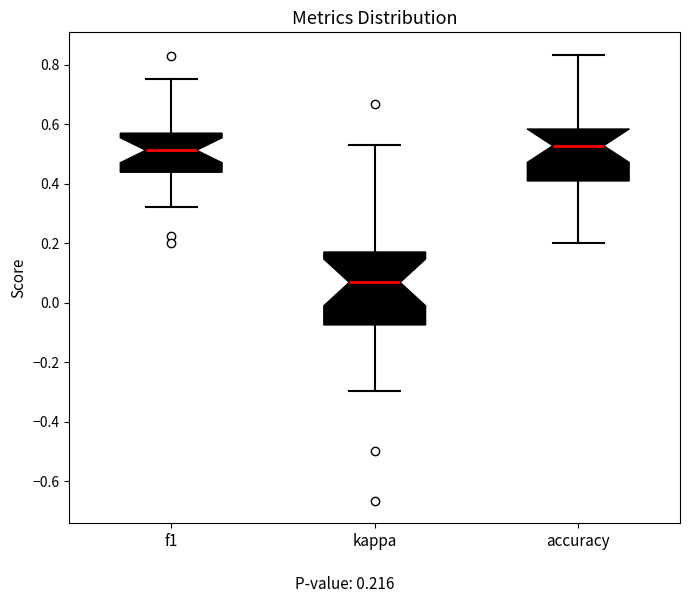

Reading left to right, read every box against the y-axis: the position of its median line, the range the box covers, and the ends of its whiskers. The values are not printed on the chart, so give them approximately, as read against the axis.

f1: median 0.52, box 0.44 to 0.56, whiskers 0.32 to 0.76
kappa: median 0.06, box -0.08 to 0.18, whiskers -0.30 to 0.52
accuracy: median 0.52, box 0.40 to 0.58, whiskers 0.20 to 0.84